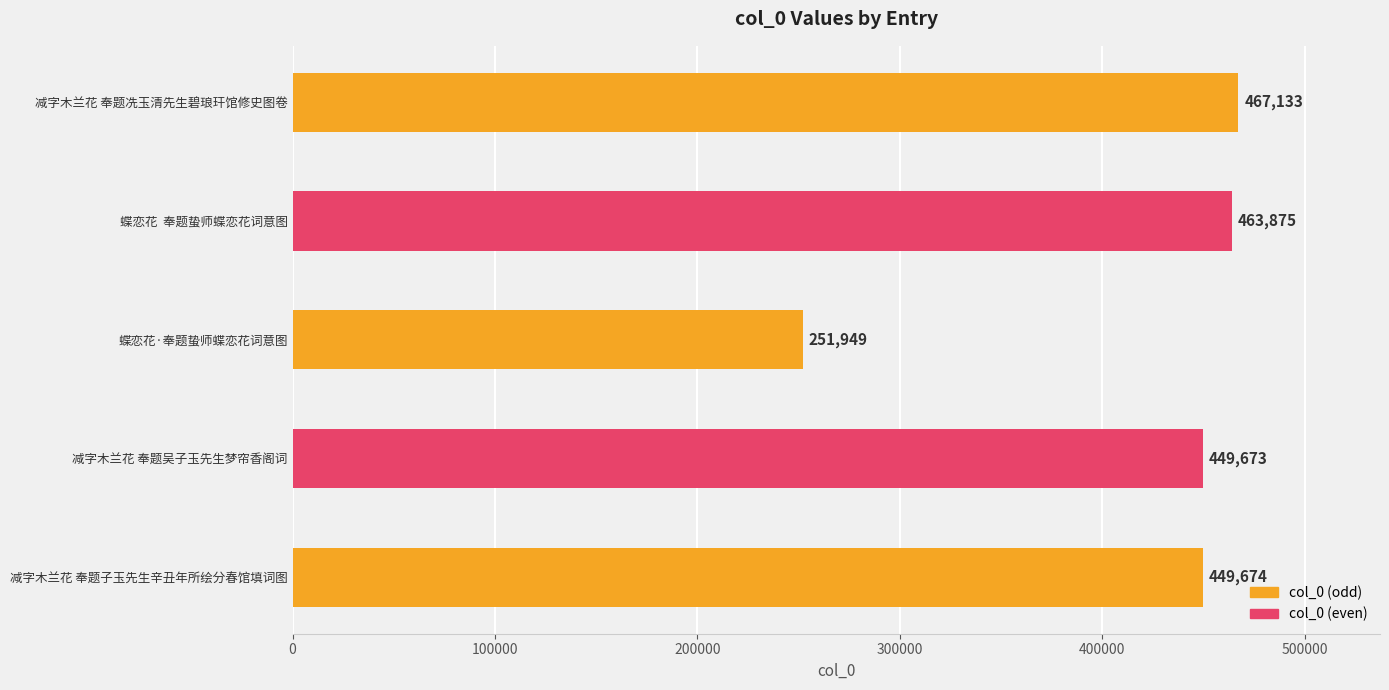

Is it true that the value at 减字木兰花 奉题吴子玉先生梦帘香阁词 is 729087?

False